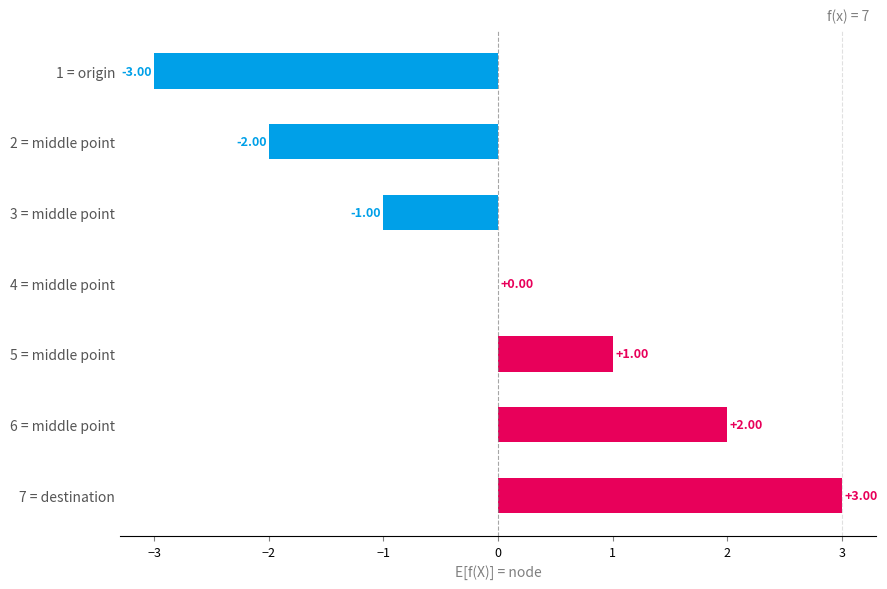

What is the sum of the values at 3 = middle point and 1 = origin?

-4